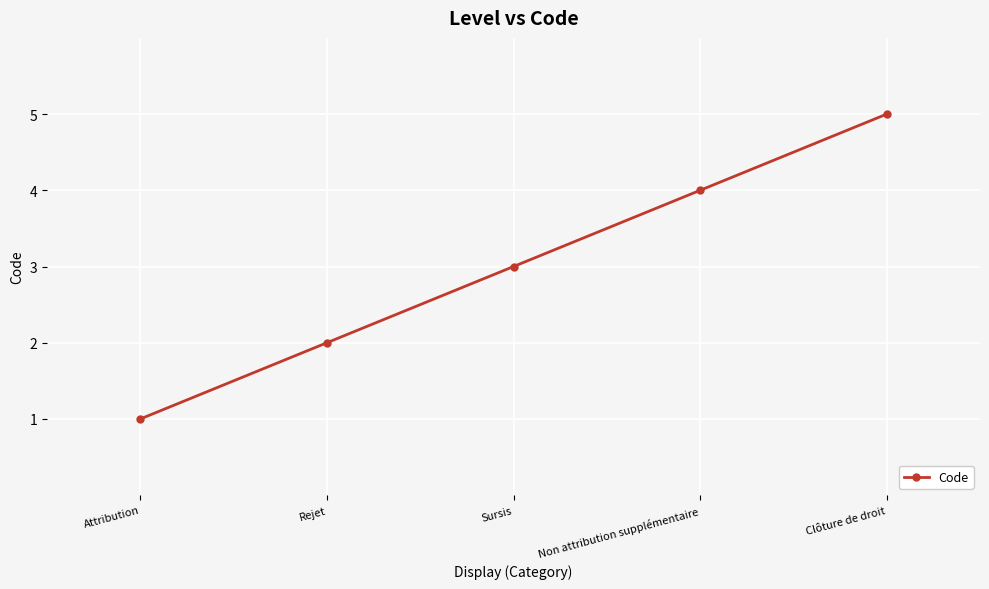

What is the label of the 5th point from the left?

Clôture de droit